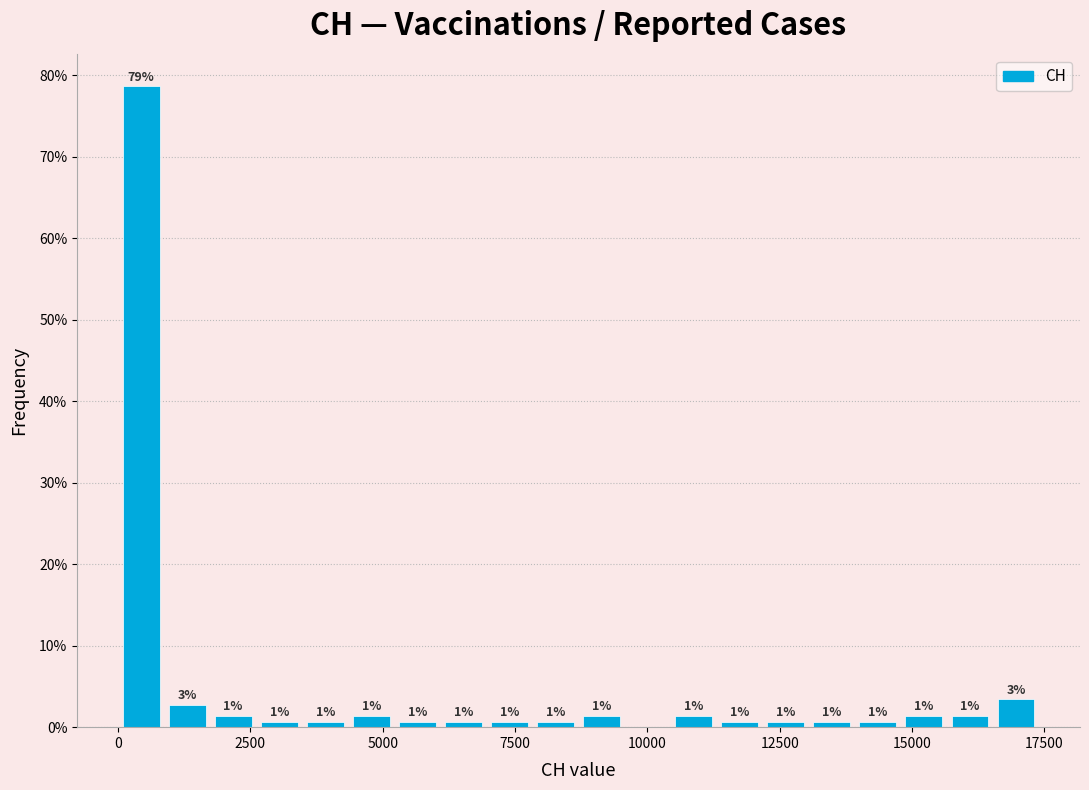

Around what value on the x-axis is the tallest bar? Give the approximate position of its centre, as read against the axis.

500